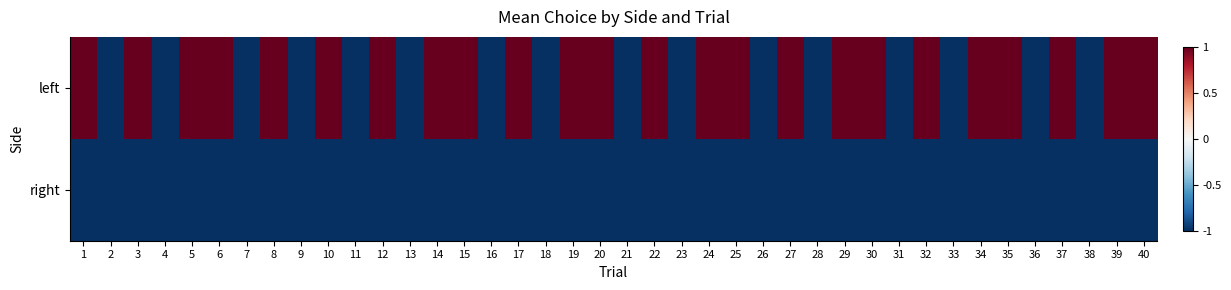

Reading left to right, transcribe all the data shown in this chart.

left: 1=1	2=-1	3=1	4=-1	5=1	6=1	7=-1	8=1	9=-1	10=1	11=-1	12=1	13=-1	14=1	15=1	16=-1	17=1	18=-1	19=1	20=1	21=-1	22=1	23=-1	24=1	25=1	26=-1	27=1	28=-1	29=1	30=1	31=-1	32=1	33=-1	34=1	35=1	36=-1	37=1	38=-1	39=1	40=1
right: 1=-1	2=-1	3=-1	4=-1	5=-1	6=-1	7=-1	8=-1	9=-1	10=-1	11=-1	12=-1	13=-1	14=-1	15=-1	16=-1	17=-1	18=-1	19=-1	20=-1	21=-1	22=-1	23=-1	24=-1	25=-1	26=-1	27=-1	28=-1	29=-1	30=-1	31=-1	32=-1	33=-1	34=-1	35=-1	36=-1	37=-1	38=-1	39=-1	40=-1